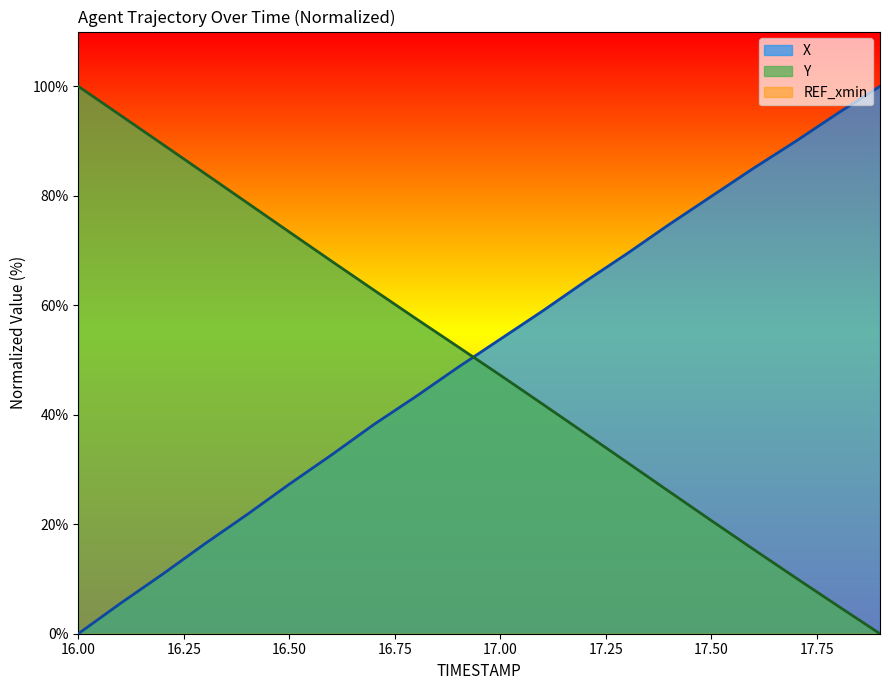

What is the spread (max minus min) of values at 17.0?

6.6